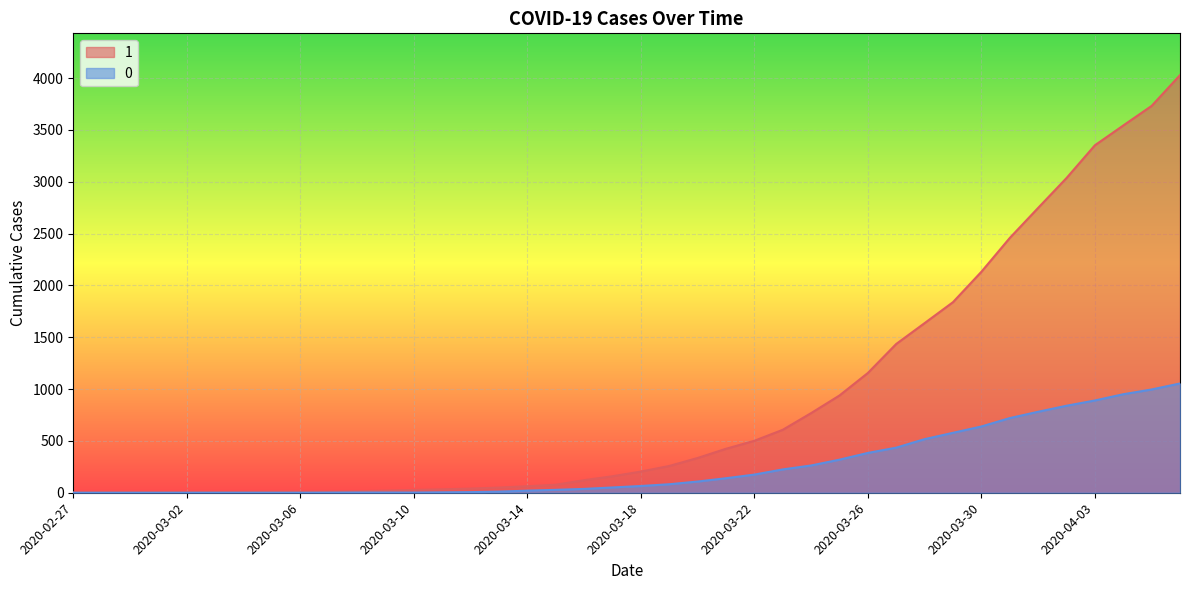

What are all the series names shown in the legend?

1, 0